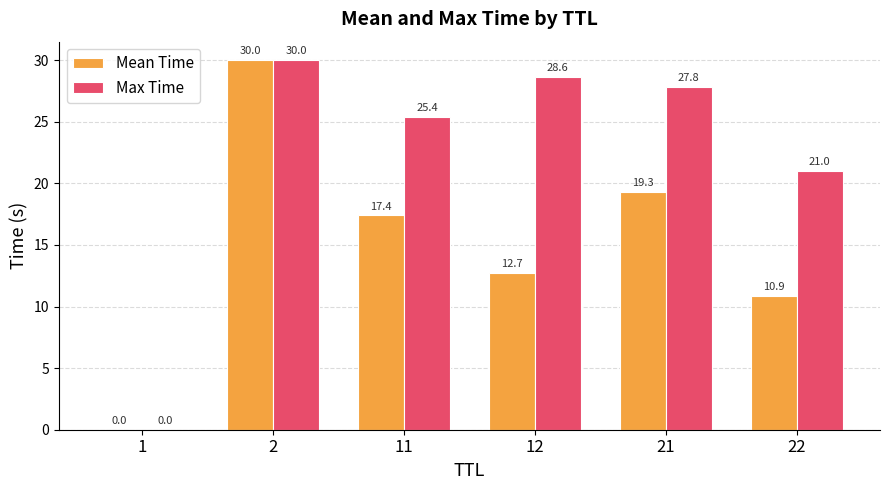

What value does the Max Time series have at 11?

25.4